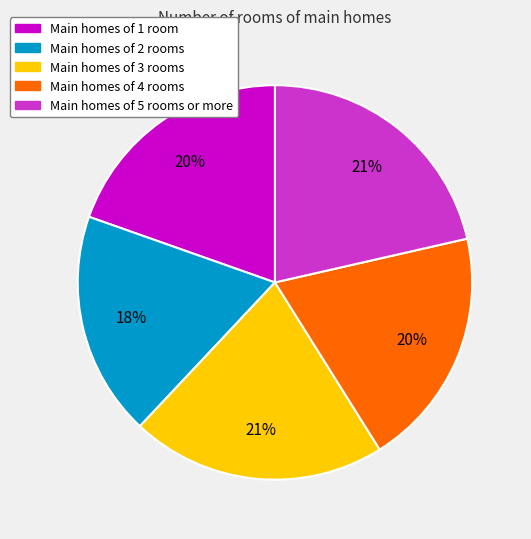

Is there any slice that represents more than half of the pie?

No